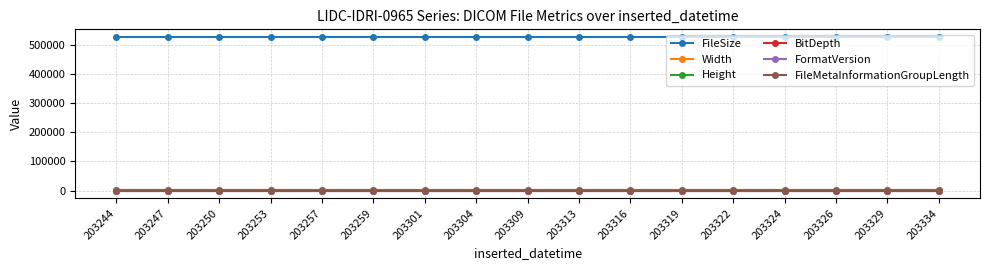

At which category is the sum across all series the highest?

203244